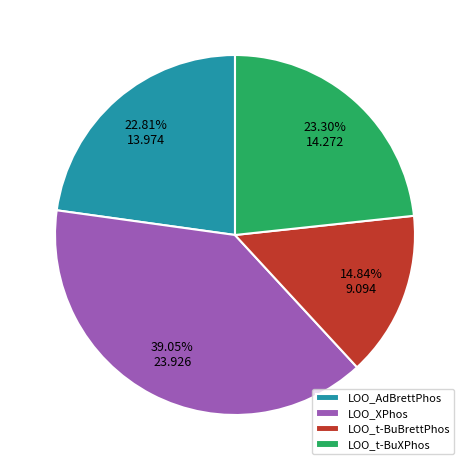

Which category has the smallest portion of the pie?

LOO_t-BuBrettPhos